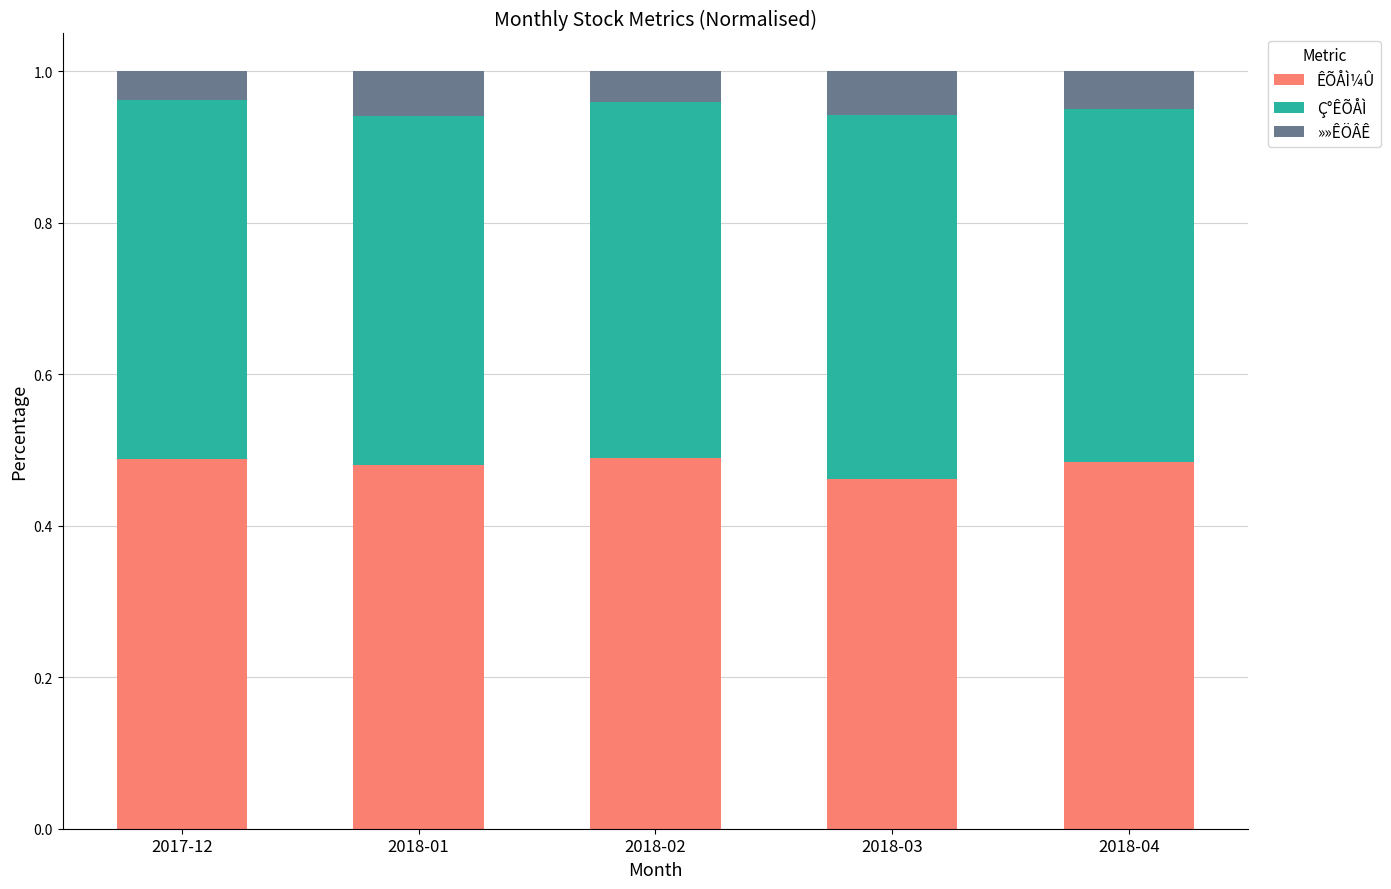

What is the sum of the ÊÕÅÌ¼Û values at 2018-03 and 2018-02?

1.0